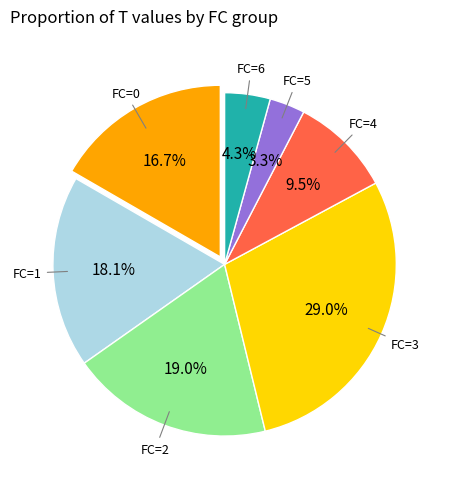

Does any single category account for the majority?

No